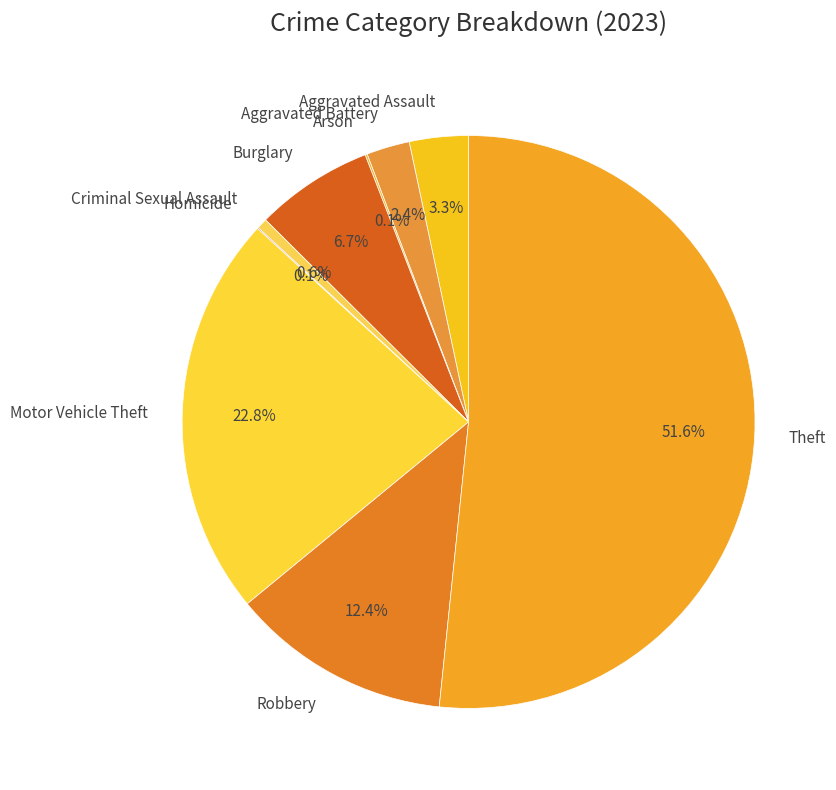

What portion of the pie excludes Theft?

48.4%